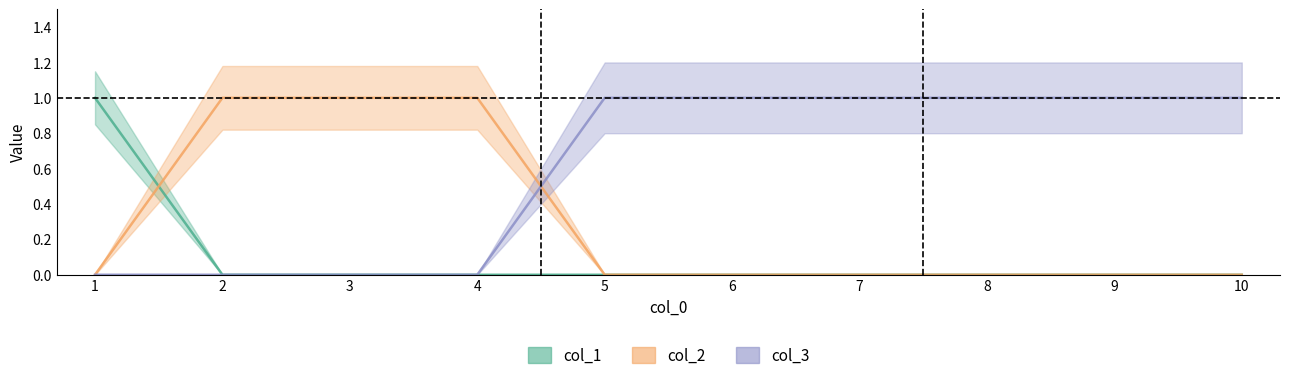

True or false: col_1 and col_3 cross at least once.

False